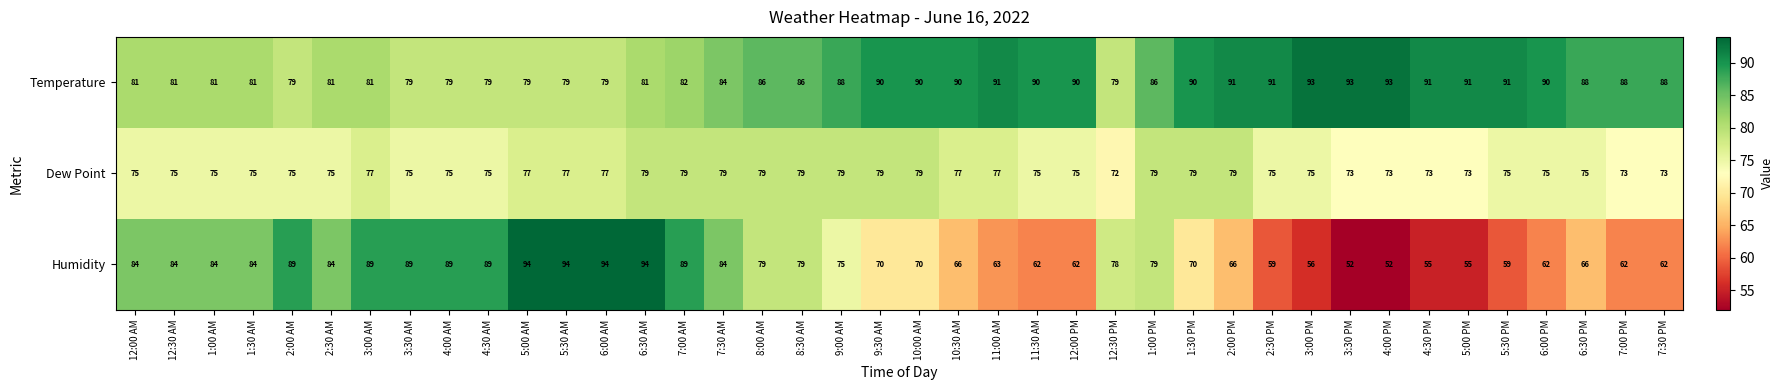

What is the lowest value of the Dew Point series?

72